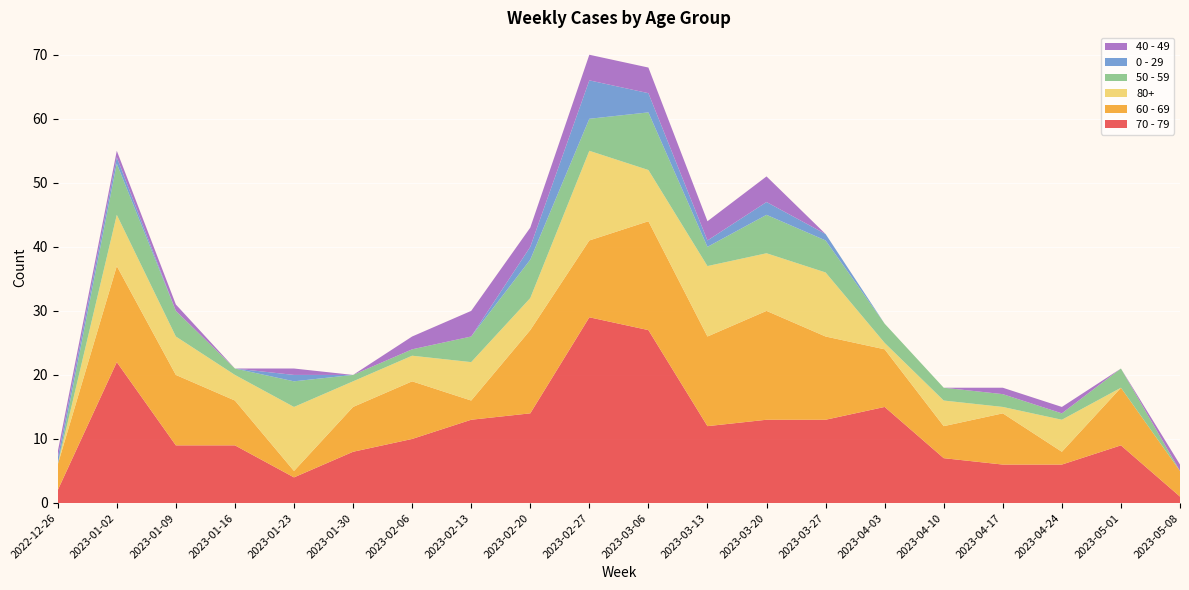

Reading left to right, list all the values displayed in this chart.

70 - 79: 2	22	9	9	4	8	10	13	14	29	27	12	13	13	15	7	6	6	9	1
60 - 69: 4	15	11	7	1	7	9	3	13	12	17	14	17	13	9	5	8	2	9	4
80+: 0	8	6	4	10	4	4	6	5	14	8	11	9	10	1	4	1	5	0	0
50 - 59: 0	8	4	1	4	1	1	4	6	5	9	3	6	5	3	2	2	1	3	0
0 - 29: 1	1	0	0	1	0	0	0	2	6	3	1	2	1	0	0	0	0	0	0
40 - 49: 1	1	1	0	1	0	2	4	3	4	4	3	4	0	0	0	1	1	0	1